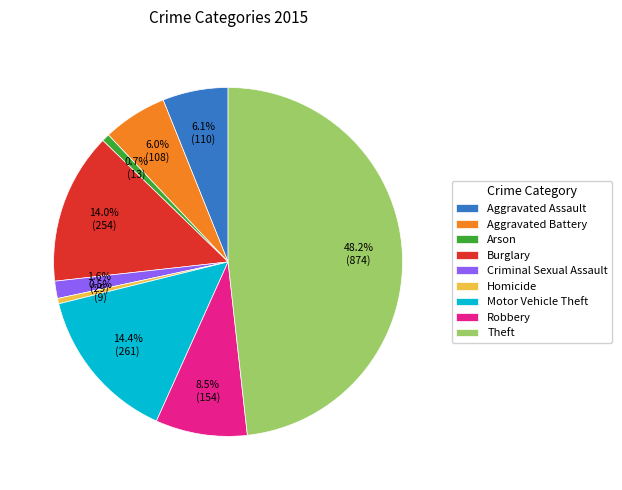

Is there a majority slice in this chart?

No